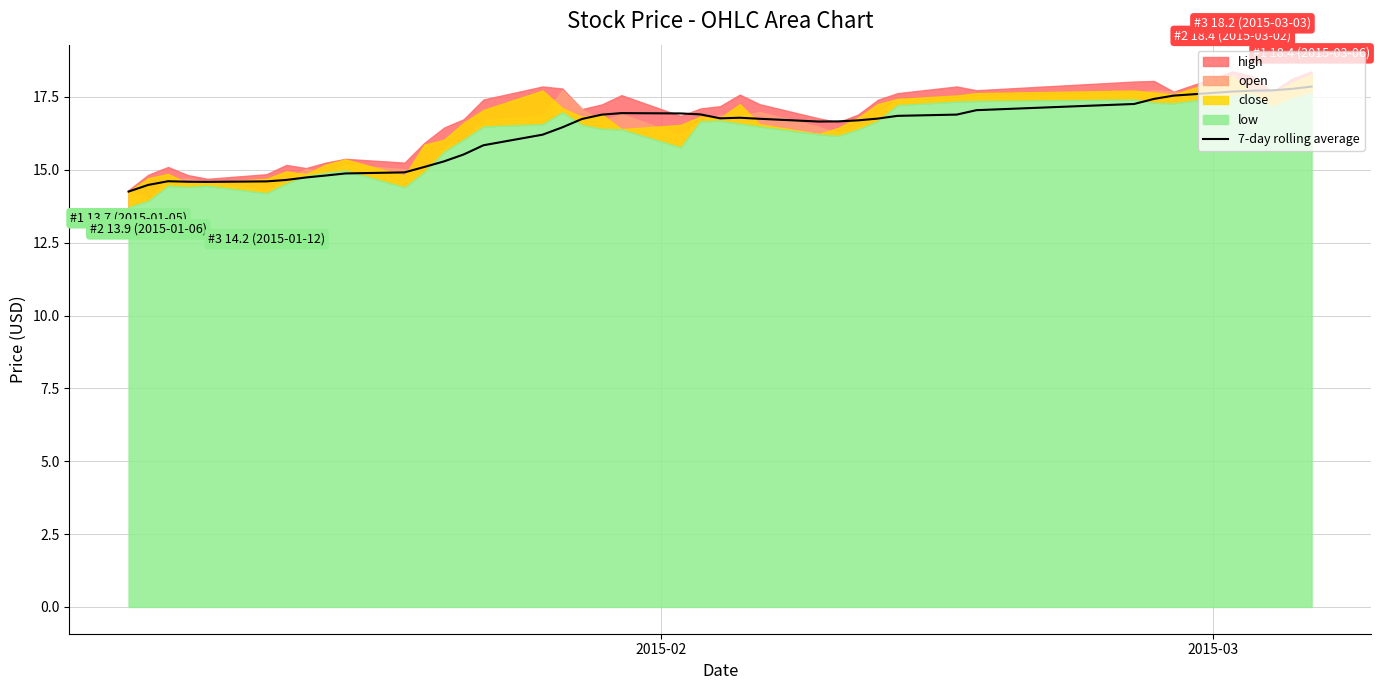

Reading right to left, what are all the values shown in this chart?

17.9	17.8	17.7	17.7	17.7	17.5	17.4	17.3	17.0	16.9	16.9	16.8	16.7	16.7	16.7	16.8	16.8	16.8	16.9	16.9	16.9	16.9	16.7	16.5	16.2	15.8	15.5	15.3	15.1	14.9	14.9	14.8	14.7	14.7	14.6	14.6	14.6	14.6	14.5	14.3